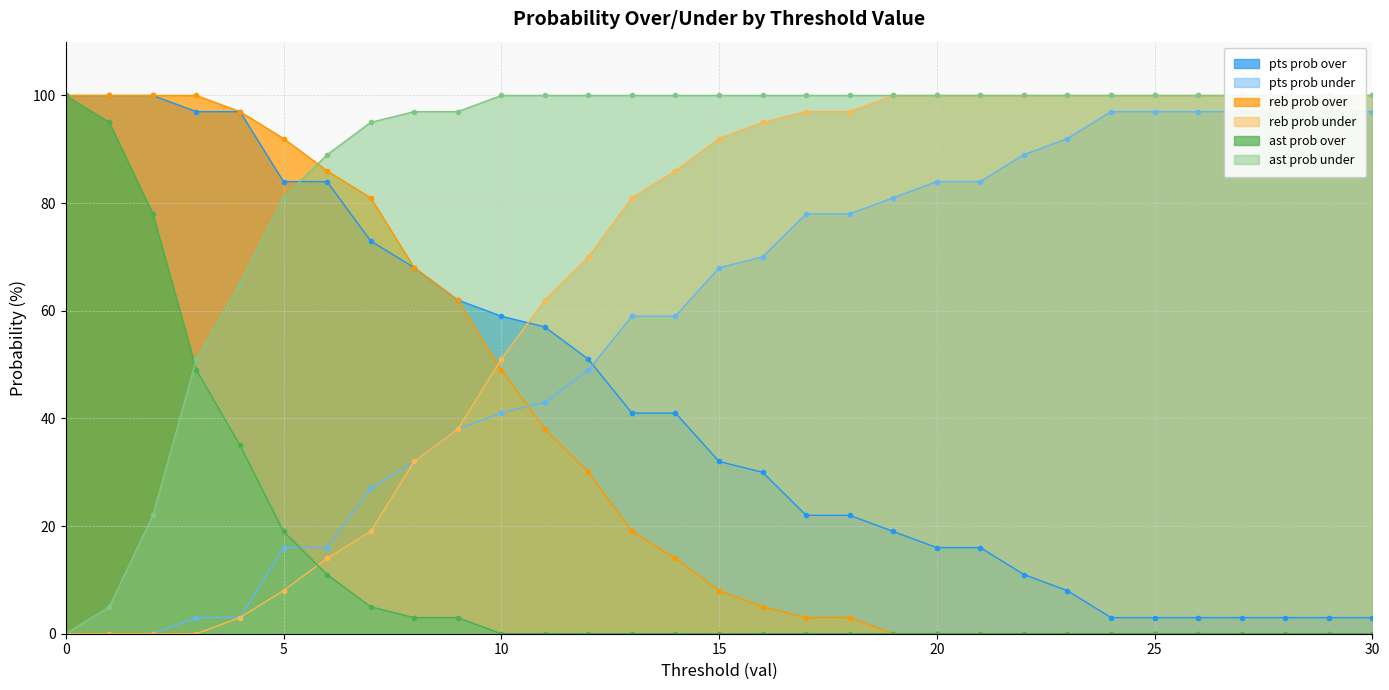

Where is pts prob under nearest to the value 48?

12